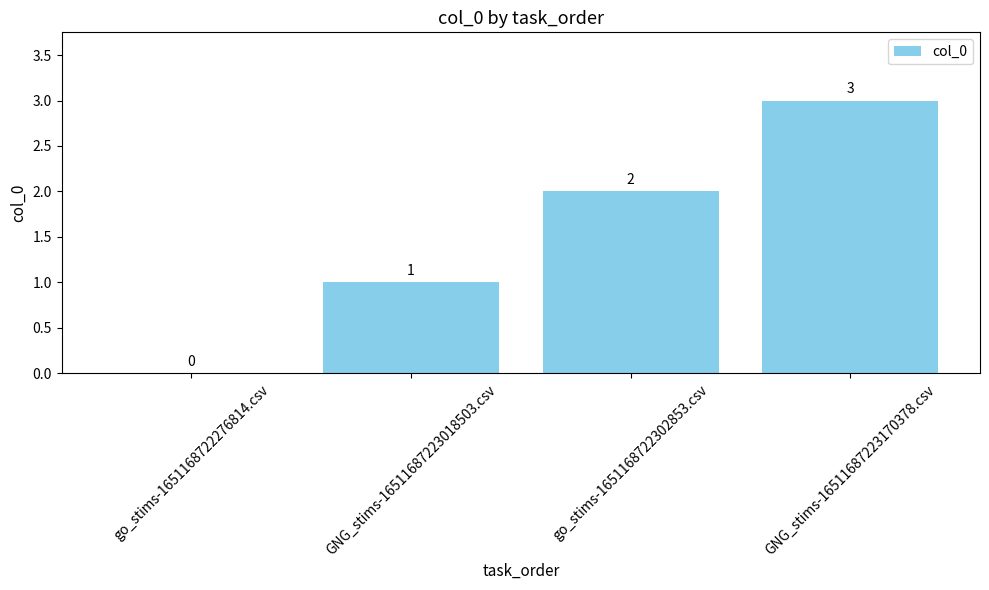

Which category has the highest value across all series?

GNG_stims-16511687223170378.csv